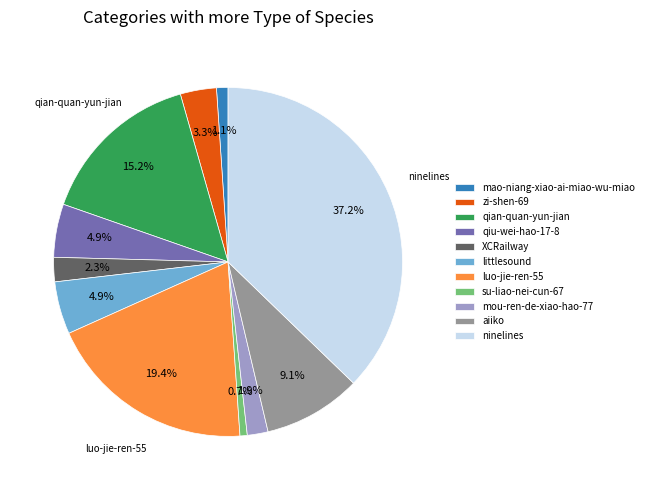

How many slices are in this pie chart?

11